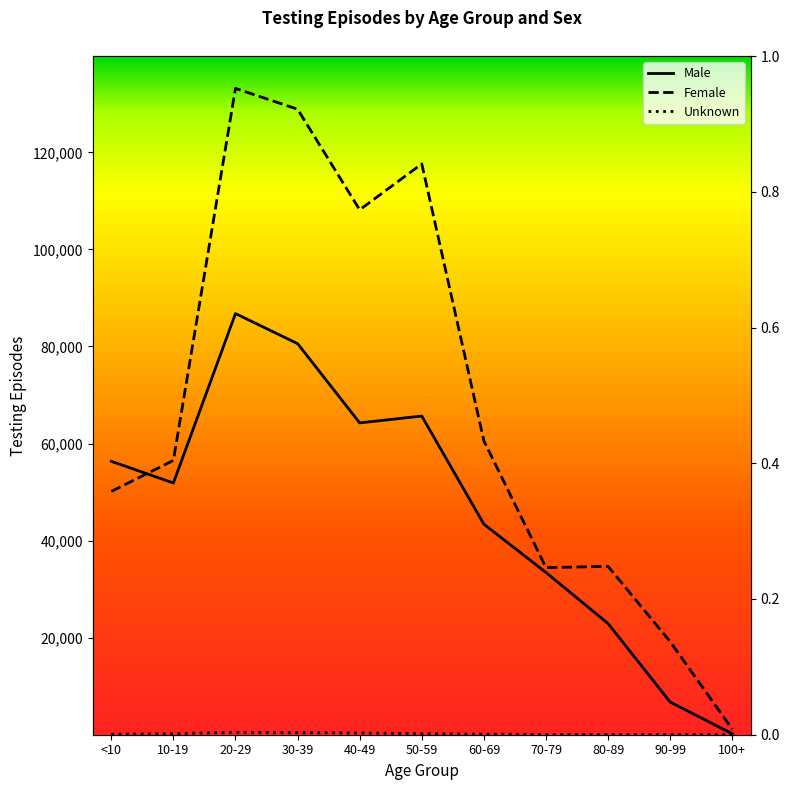

The value of Female at <10 is 50122. True or false?

True